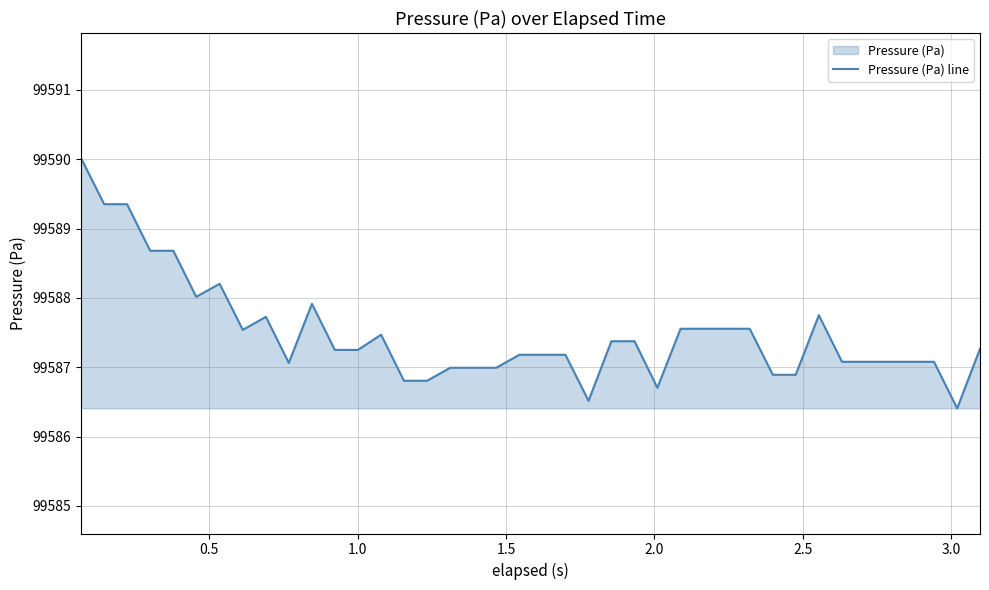

How many data points does each series have?

40